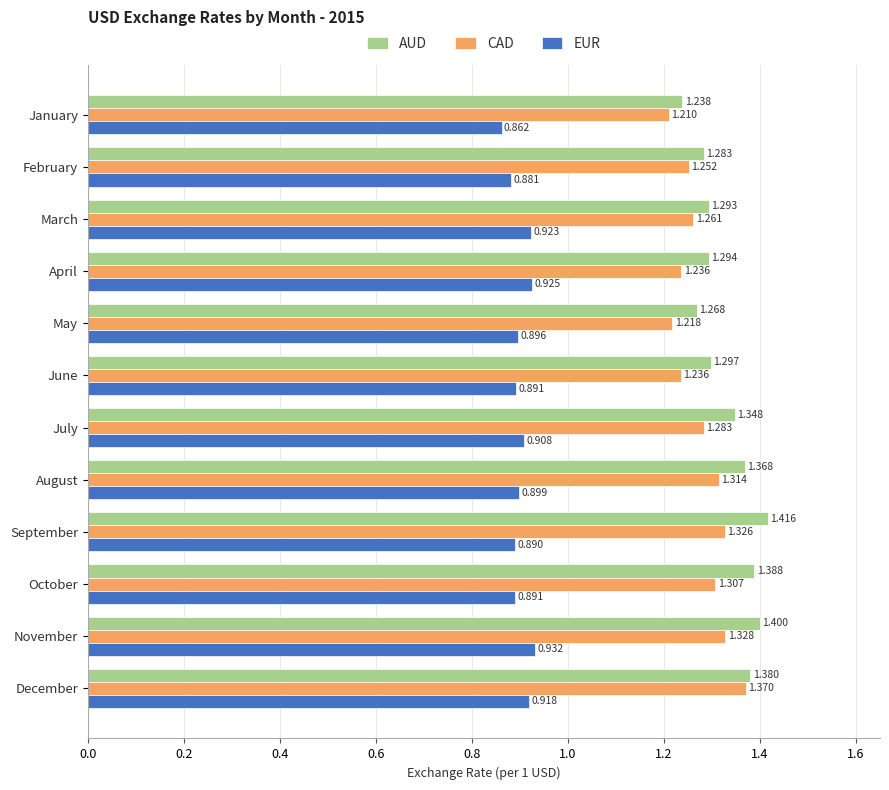

Which series changed the most between March and September?

AUD